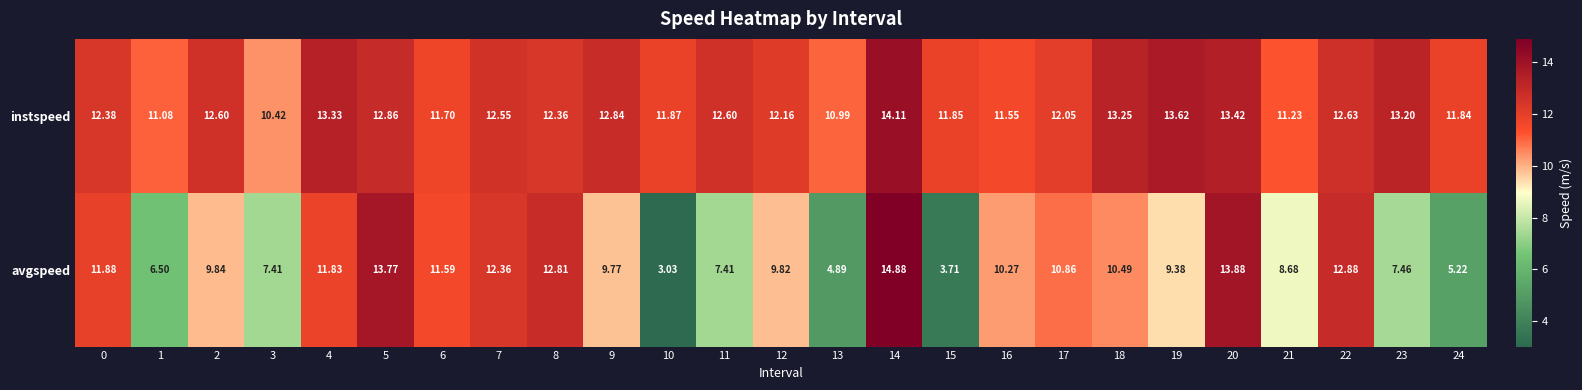

How many distinct data groups are displayed?

2